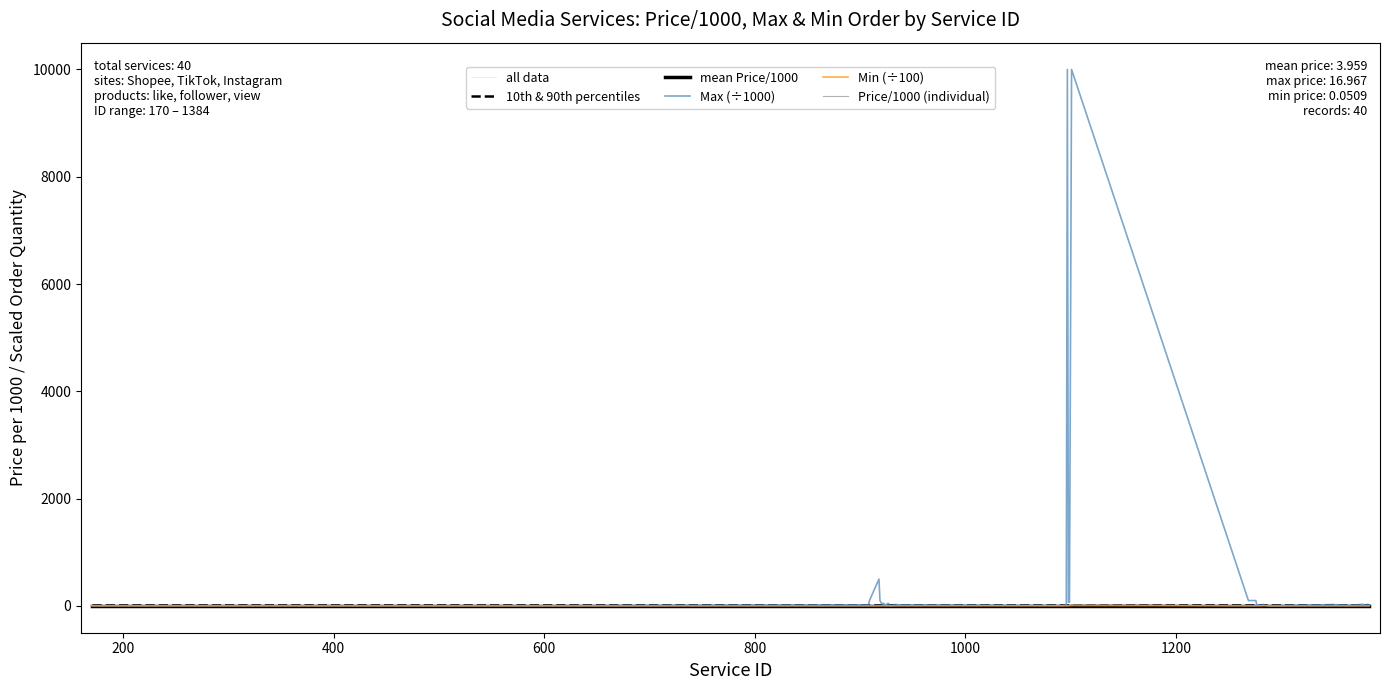

What are all the series names shown in the legend?

all data, 10th & 90th percentiles, mean Price/1000, Max (÷1000), Min (÷100), Price/1000 (individual)